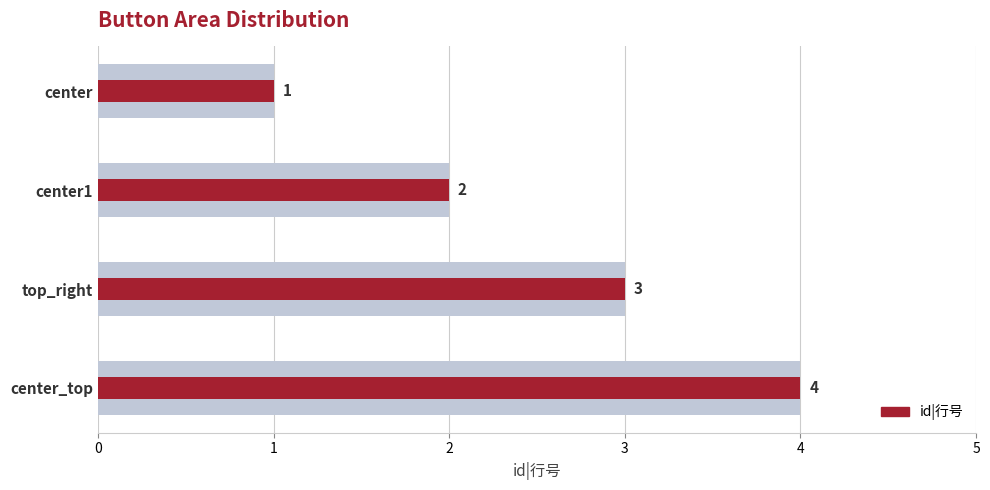

Is it true that the value at center_top is 7?

False